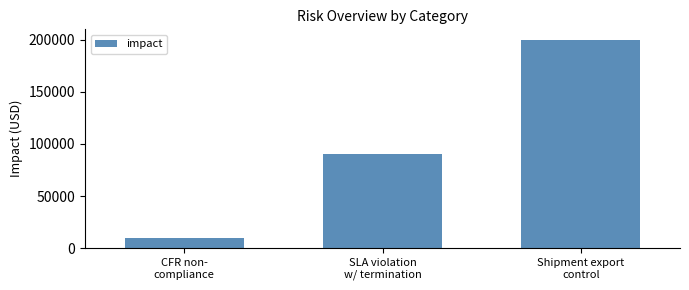

How many categories are shown in the chart?

3